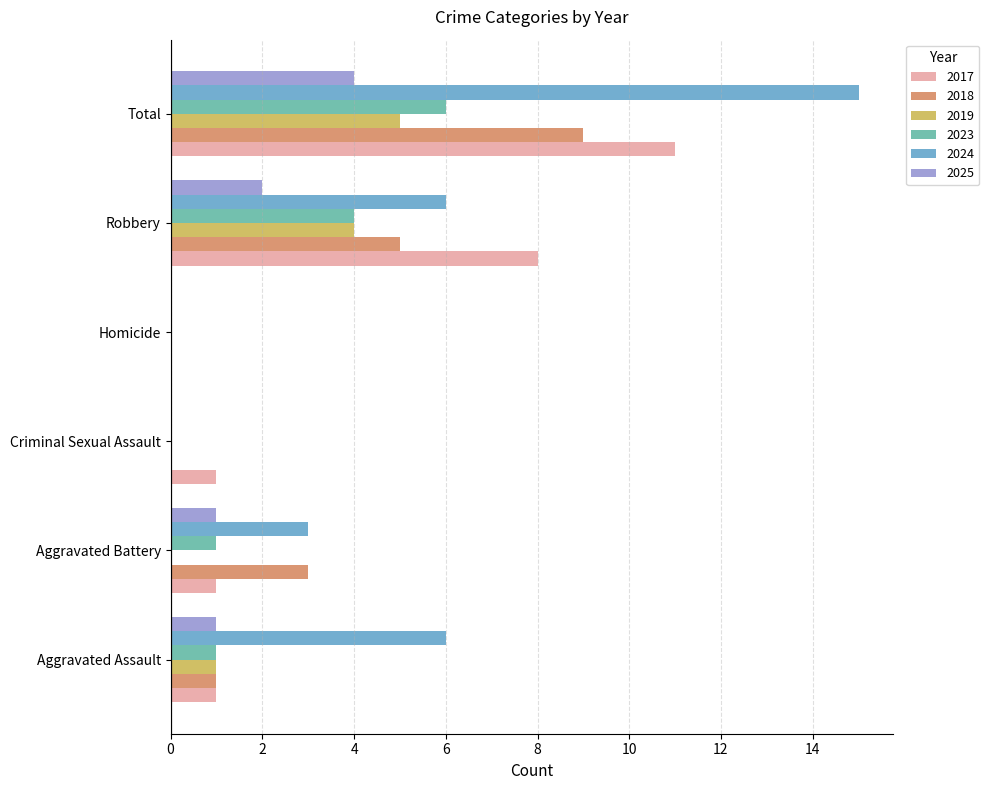

True or false: 2025 has a value of 2 at Robbery.

True